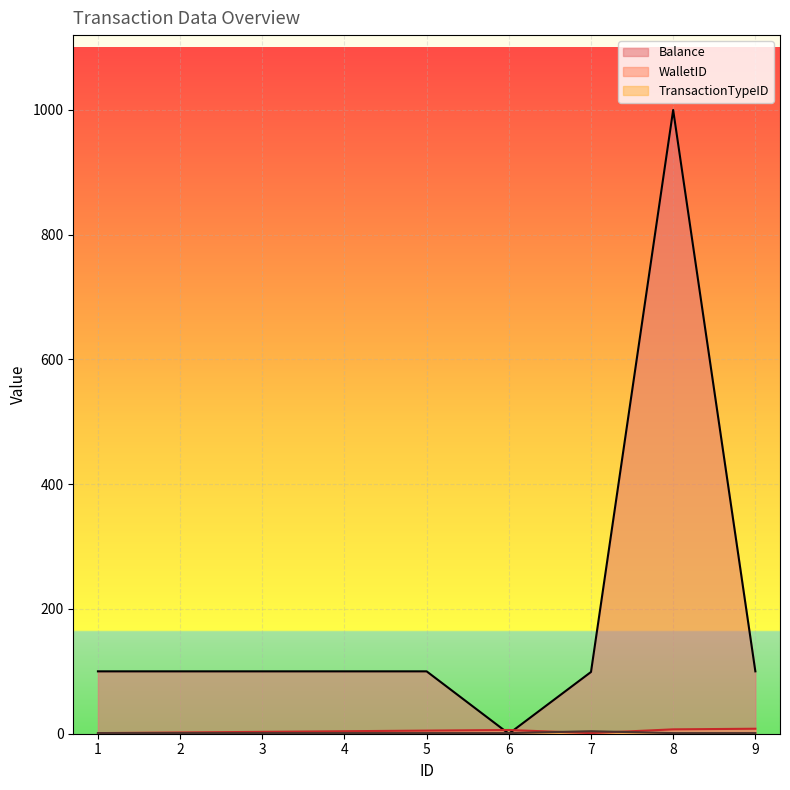

Is it true that TransactionTypeID equals 1.7 at 9?

False